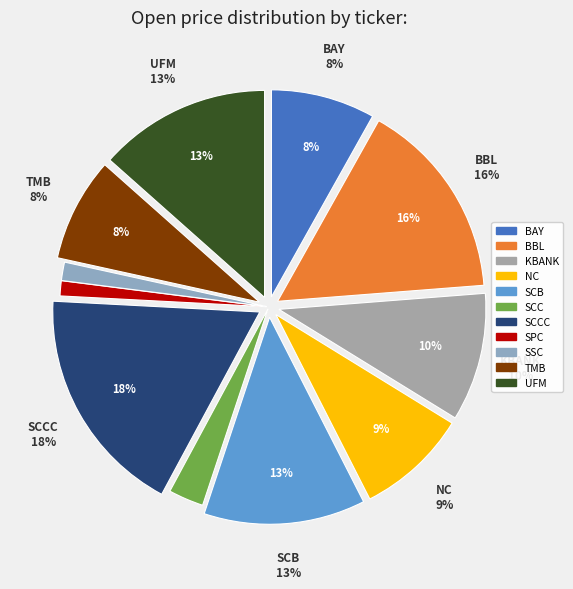

What percentage is the TMB slice, to the nearest percent?

8%